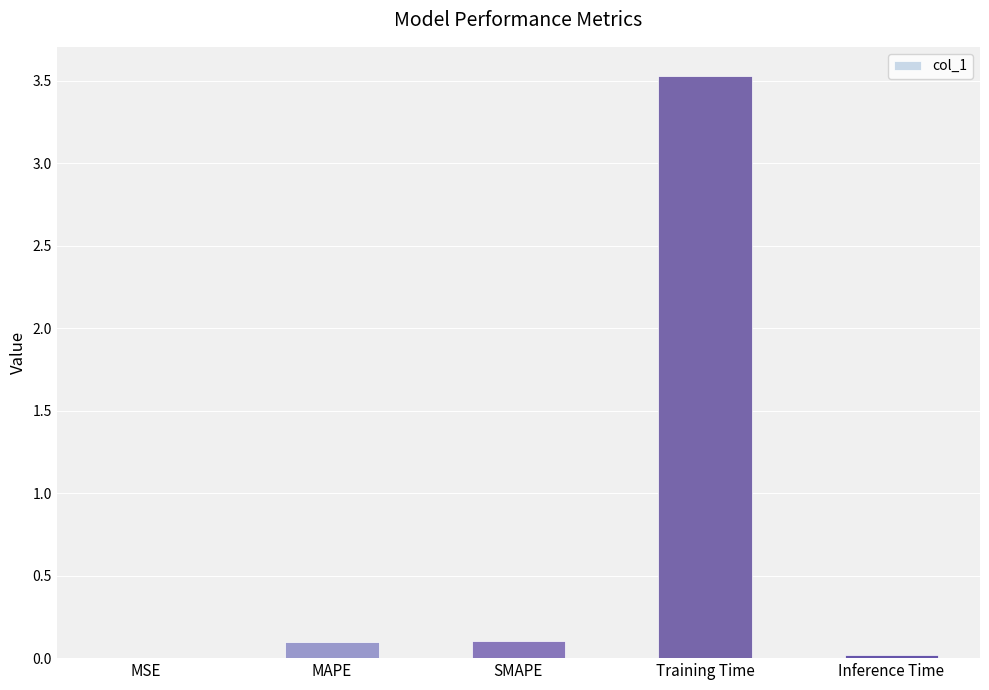

What is the greatest value displayed?

3.5